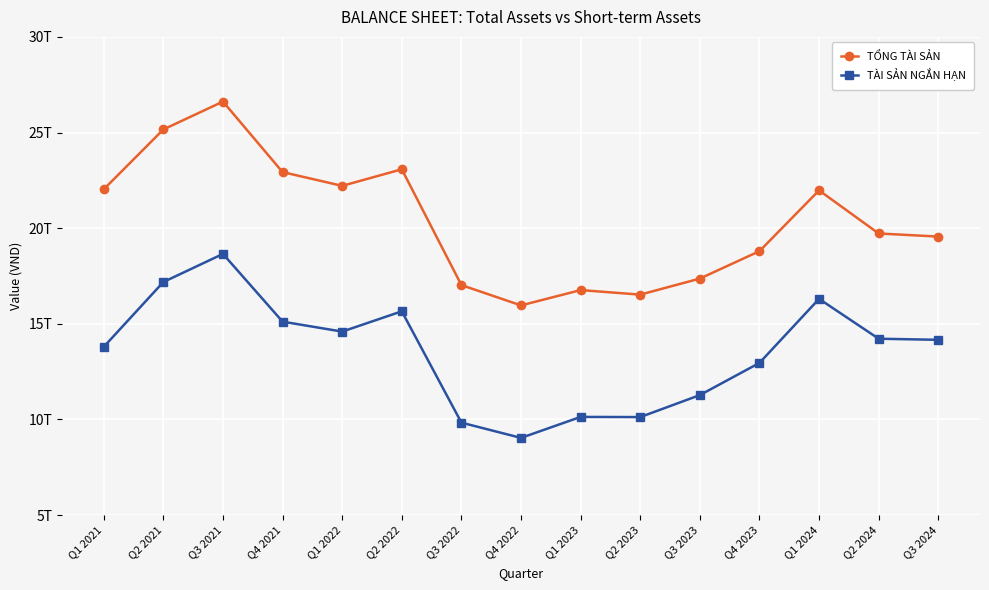

What are all the series names shown in the legend?

TỔNG TÀI SẢN, TÀI SẢN NGẮN HẠN